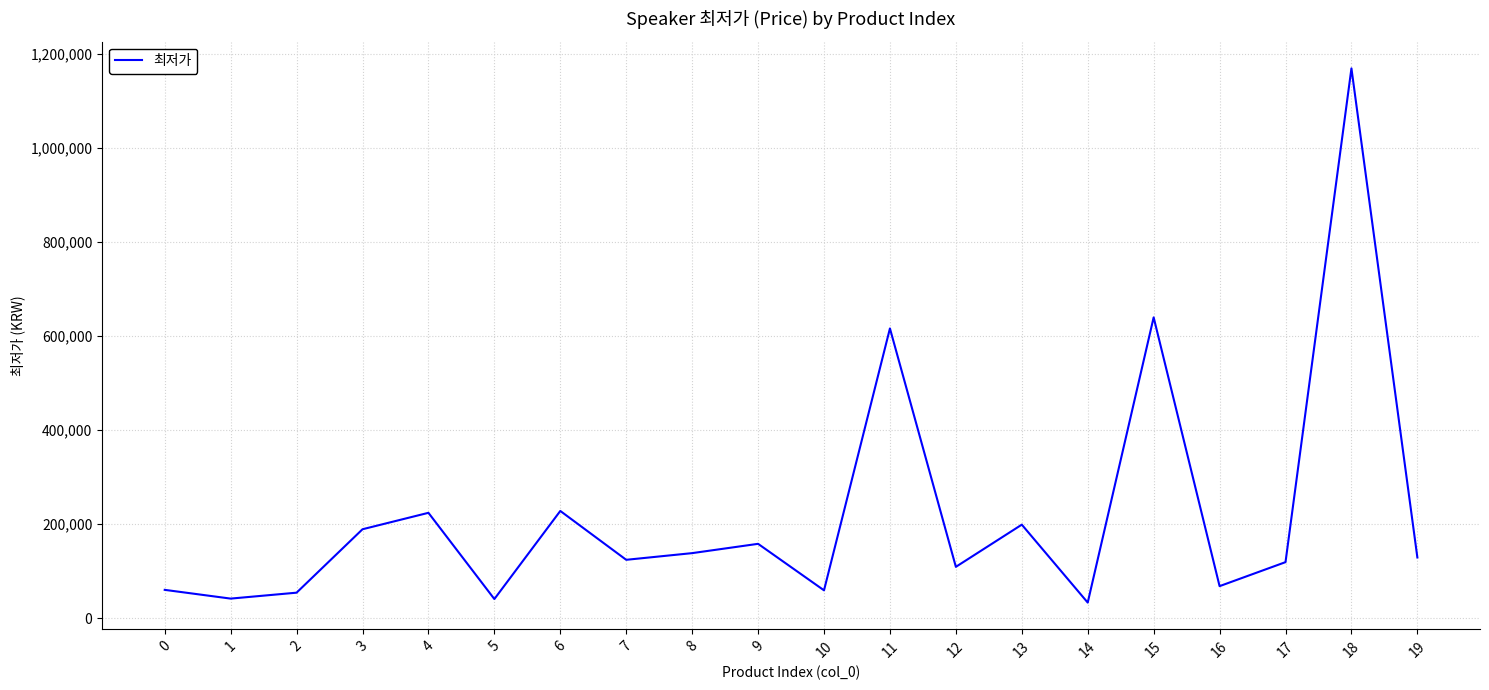

The chart shows a value of 60000 at 0. True or false?

True